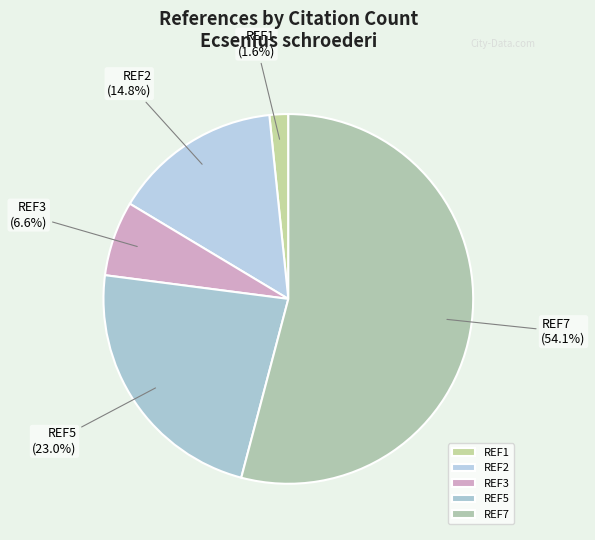

To the nearest percent, what portion does REF2 represent?

15%